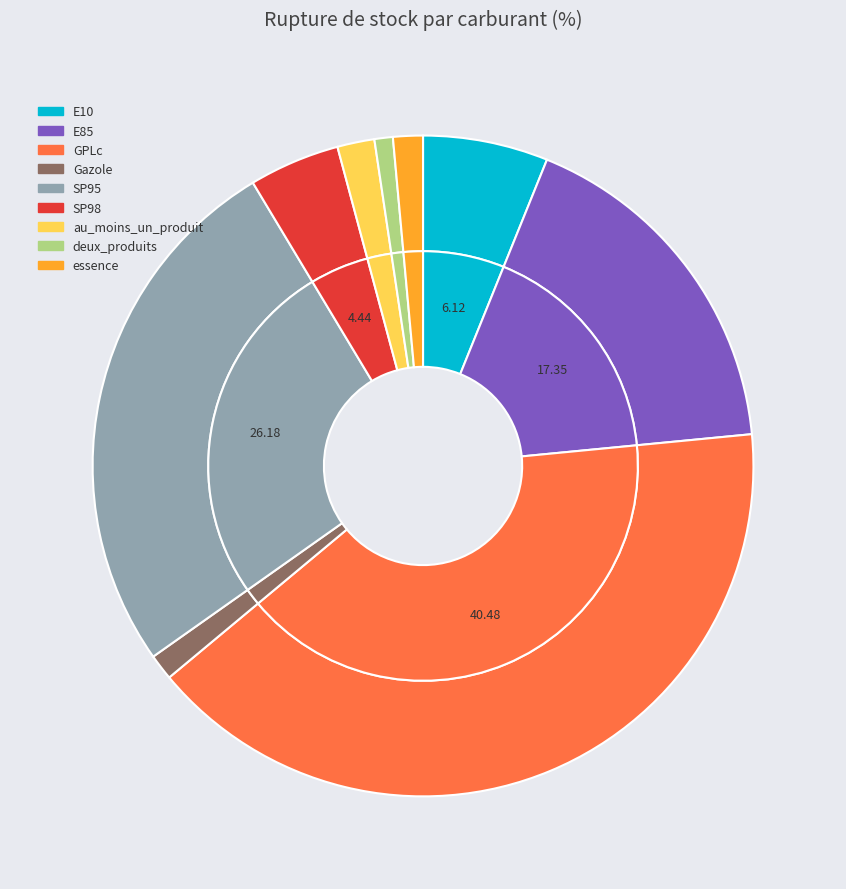

To the nearest percent, what portion does SP95 represent?

26%